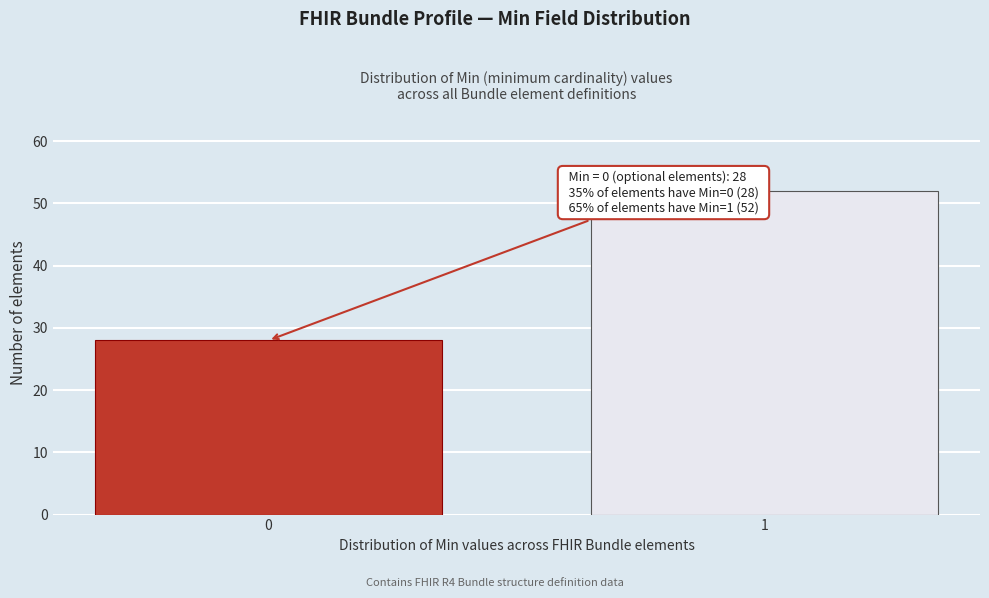

Reading left to right, extract all data points from this chart.

28	52